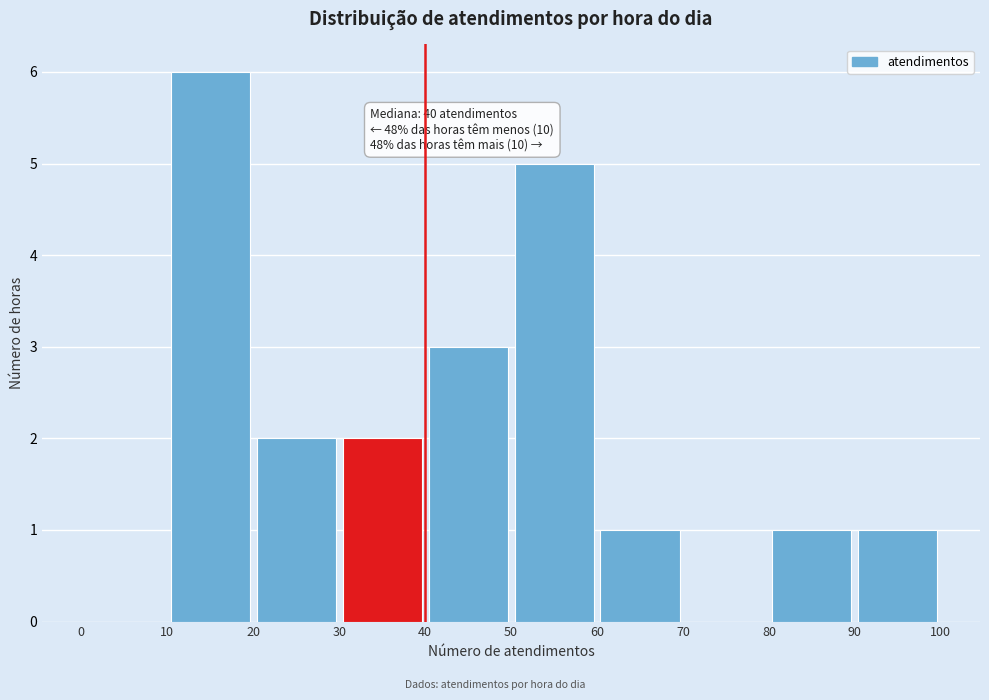

Which range on the x-axis has the tallest bar?

10 to 20